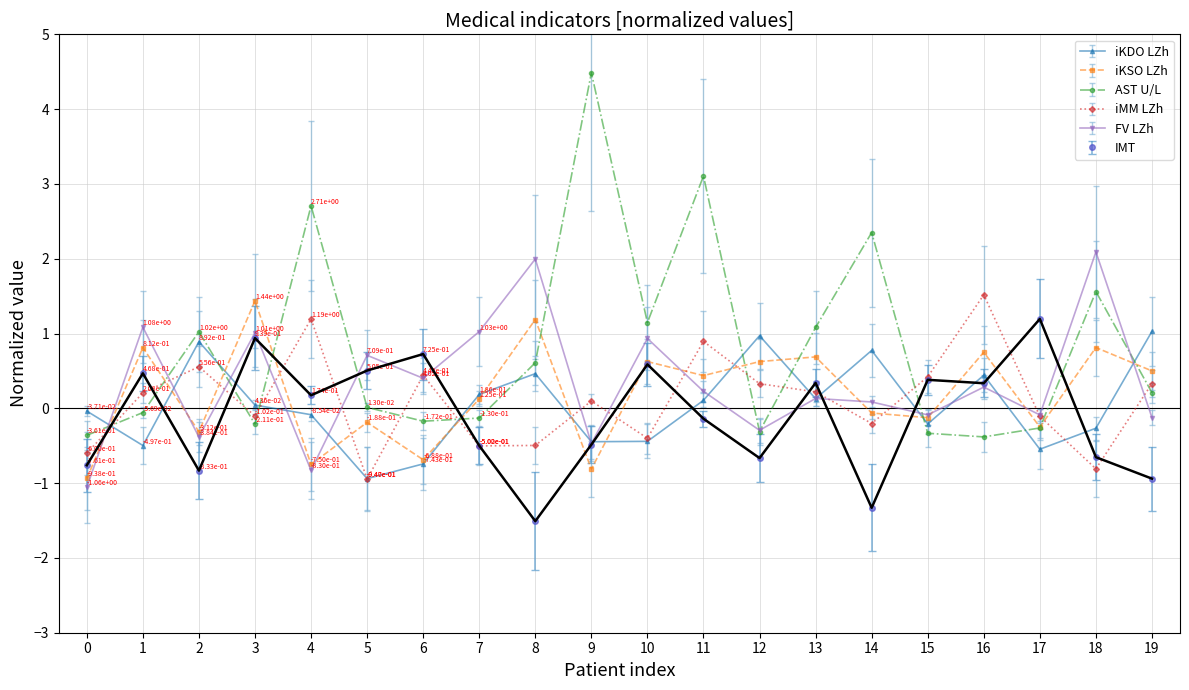

List the series in order of their peak value, lowest first.

iKDO LZh, IMT, iKSO LZh, iMM LZh, FV LZh, AST U/L